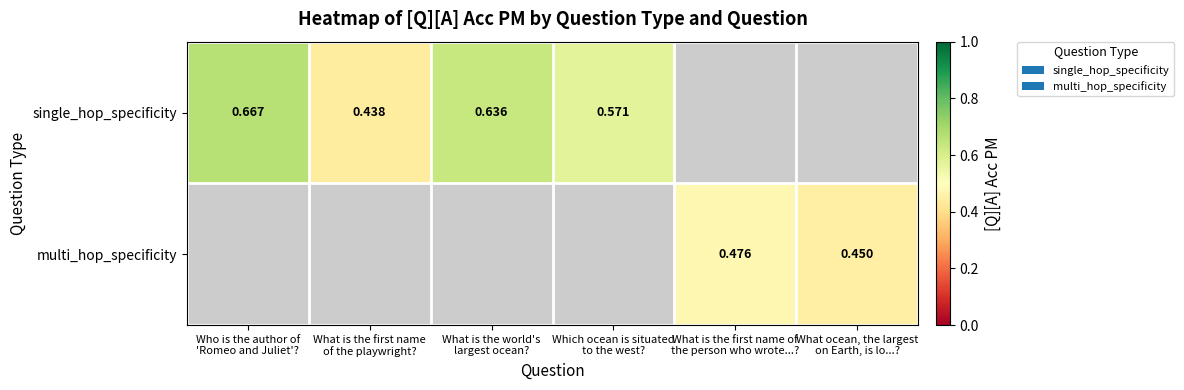

True or false: multi_hop_specificity has a value of 0.2 at What ocean, the largest on Earth, is lo...?.

False